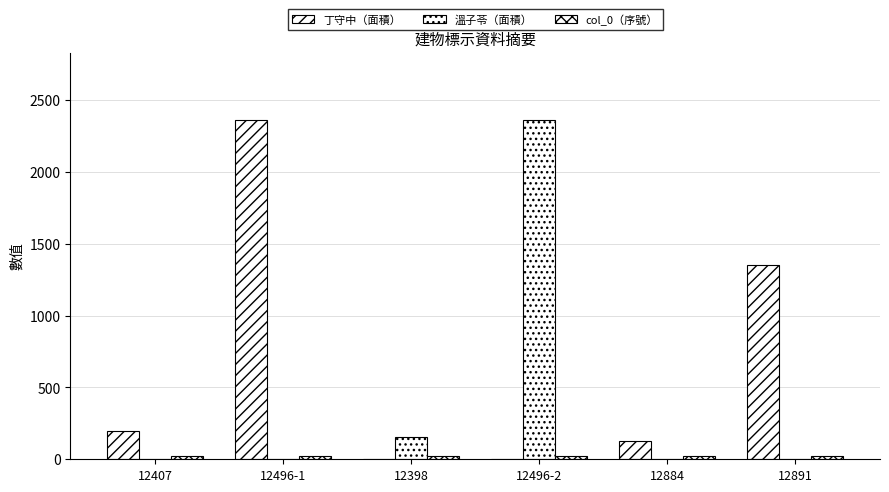

Which category has the lowest value in the col_0（序號） series?

12407